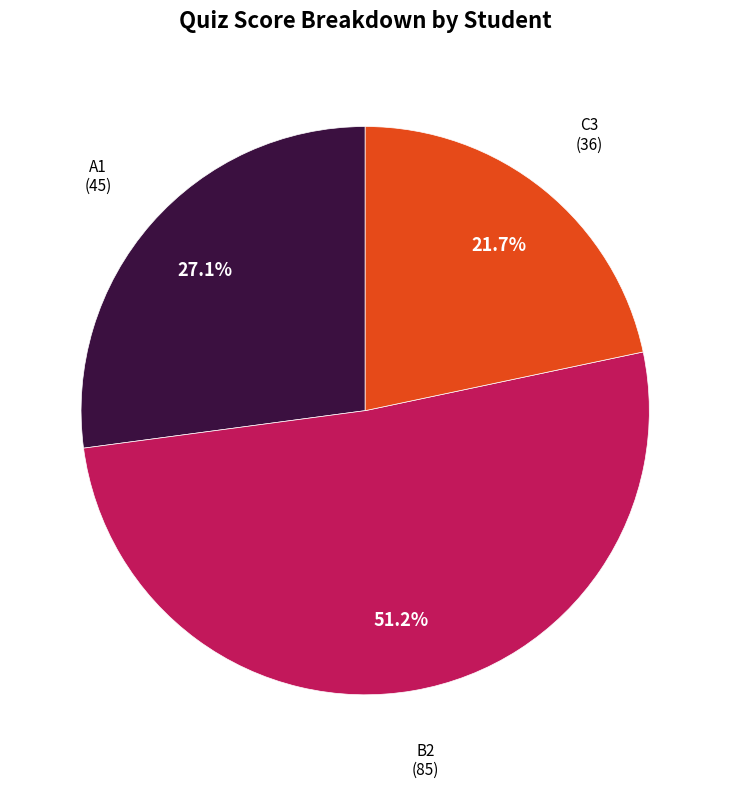

Does any single category account for the majority?

Yes